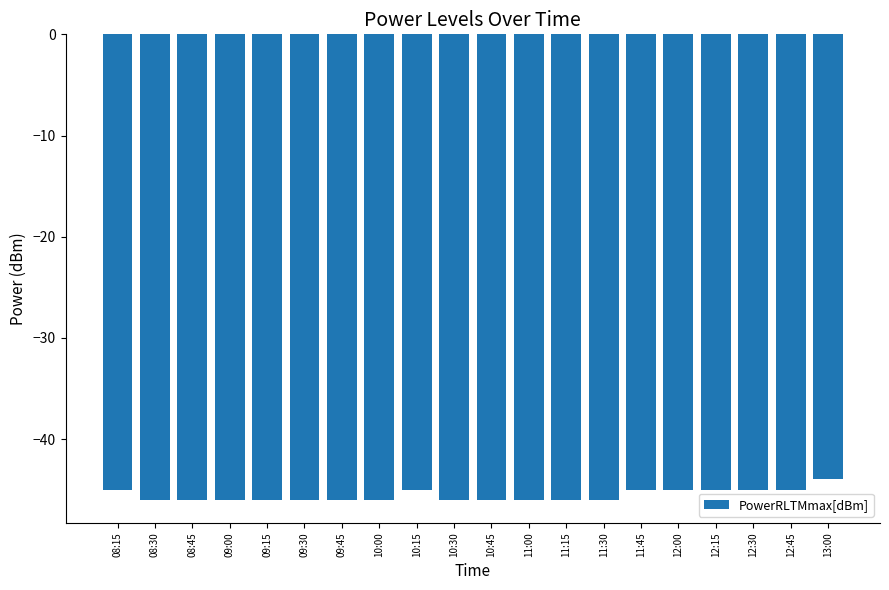

The chart shows a value of -45 at 12:30. True or false?

True